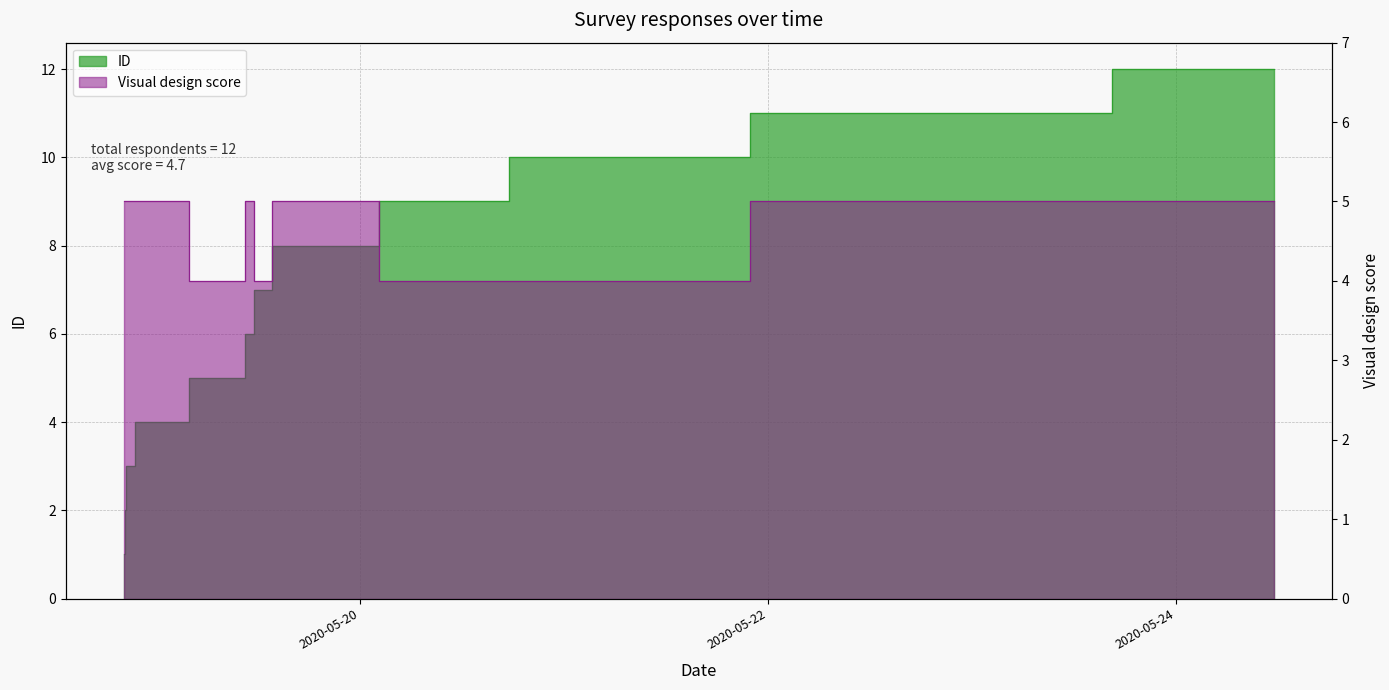

Which series has the widest spread of values?

ID